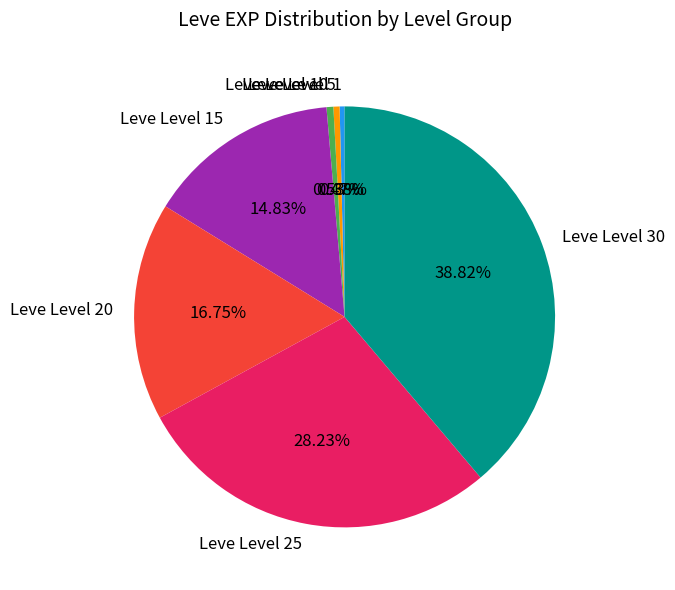

What is the ratio of the value at Leve Level 30 to the value at Leve Level 20?

2.3